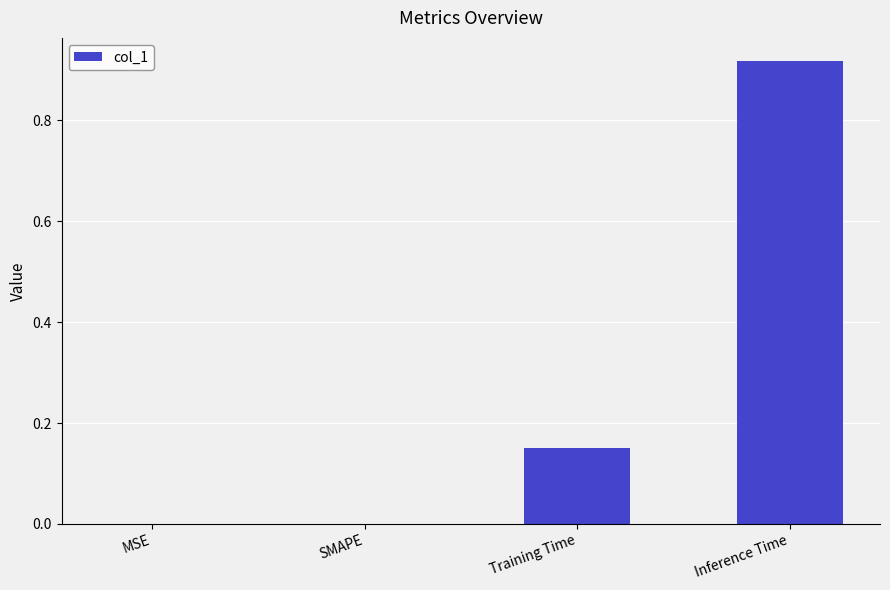

Between Training Time and MSE, which is larger?

Training Time